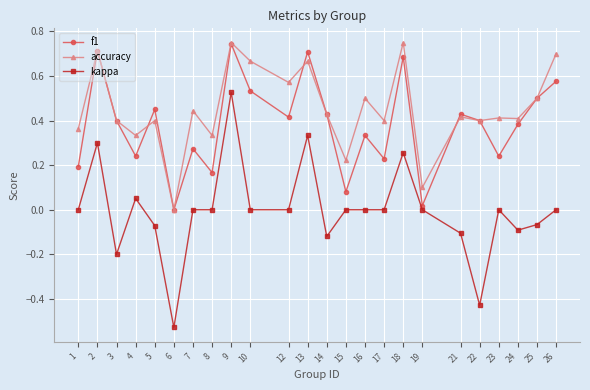

What are all the series names shown in the legend?

f1, accuracy, kappa